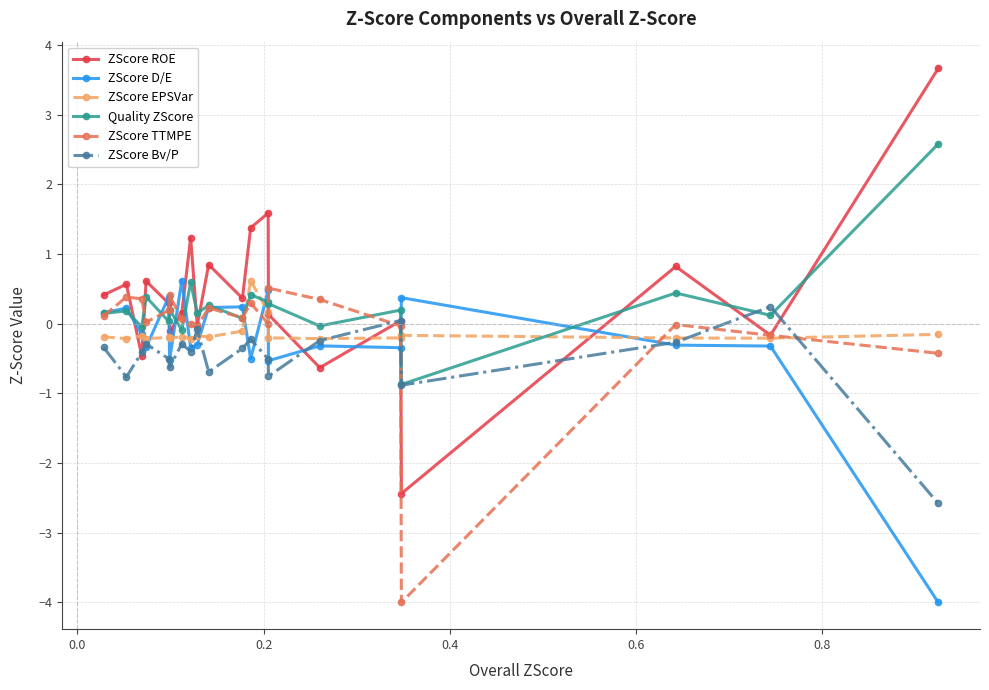

Which series has the largest range (max minus min)?

ZScore ROE